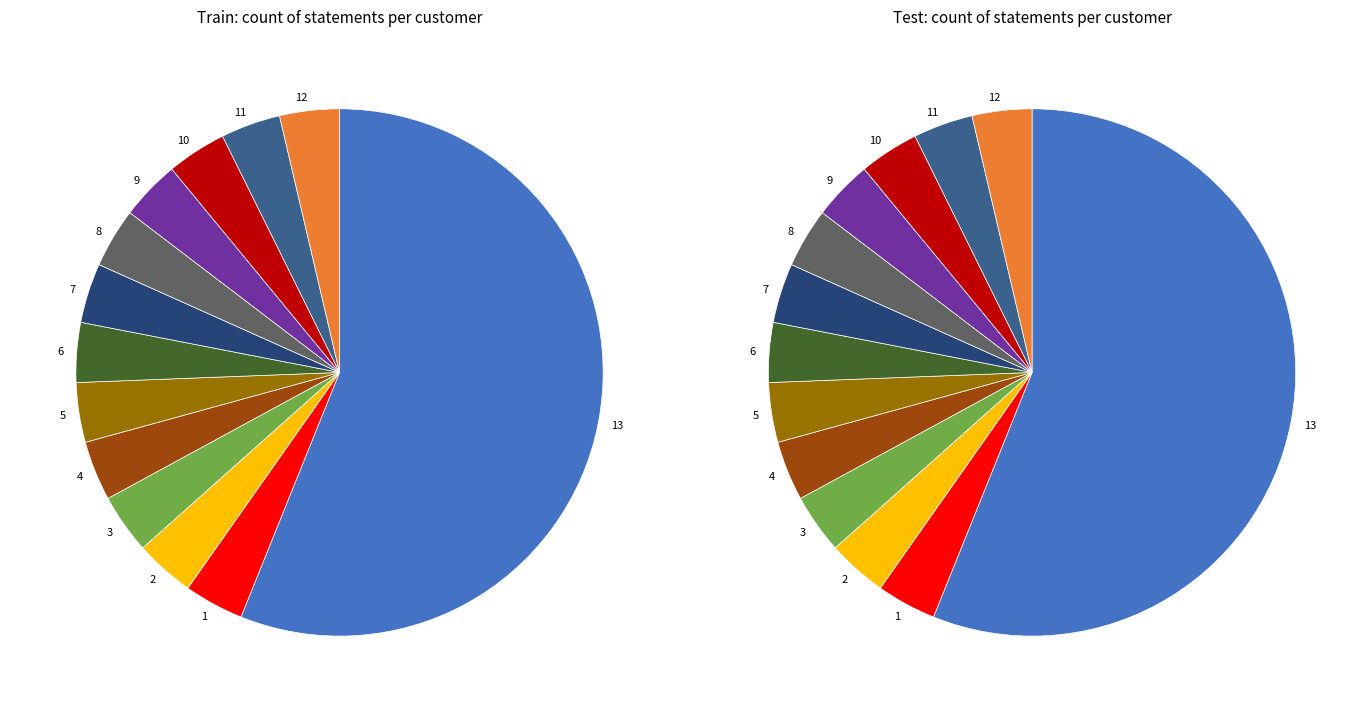

What is the ratio of the value at 7 to the value at 2?

1.0